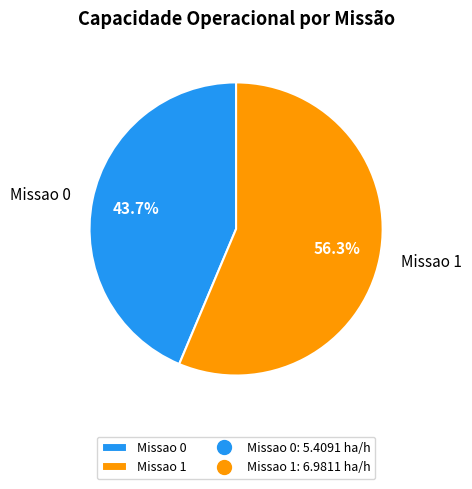

What percentage is NOT represented by Missao 1?

43.7%